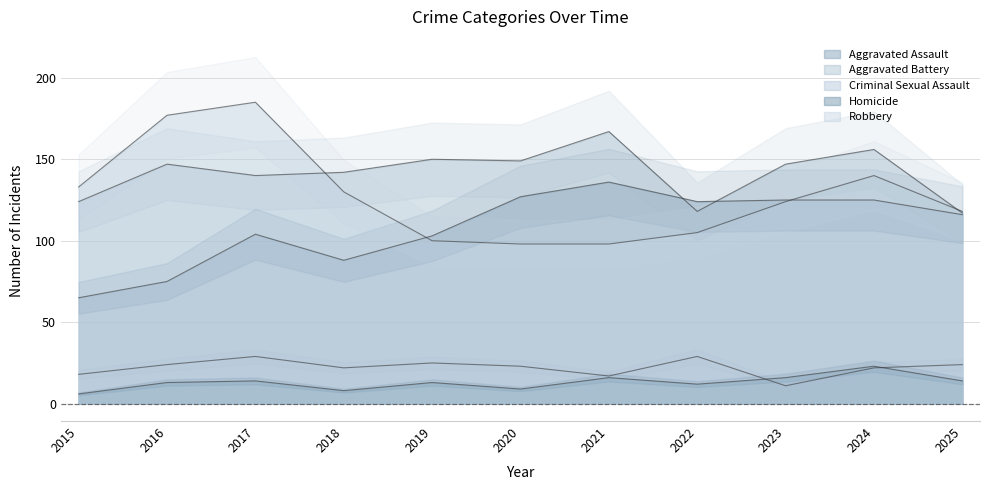

True or false: Aggravated Battery and Robbery intersect in this chart.

True